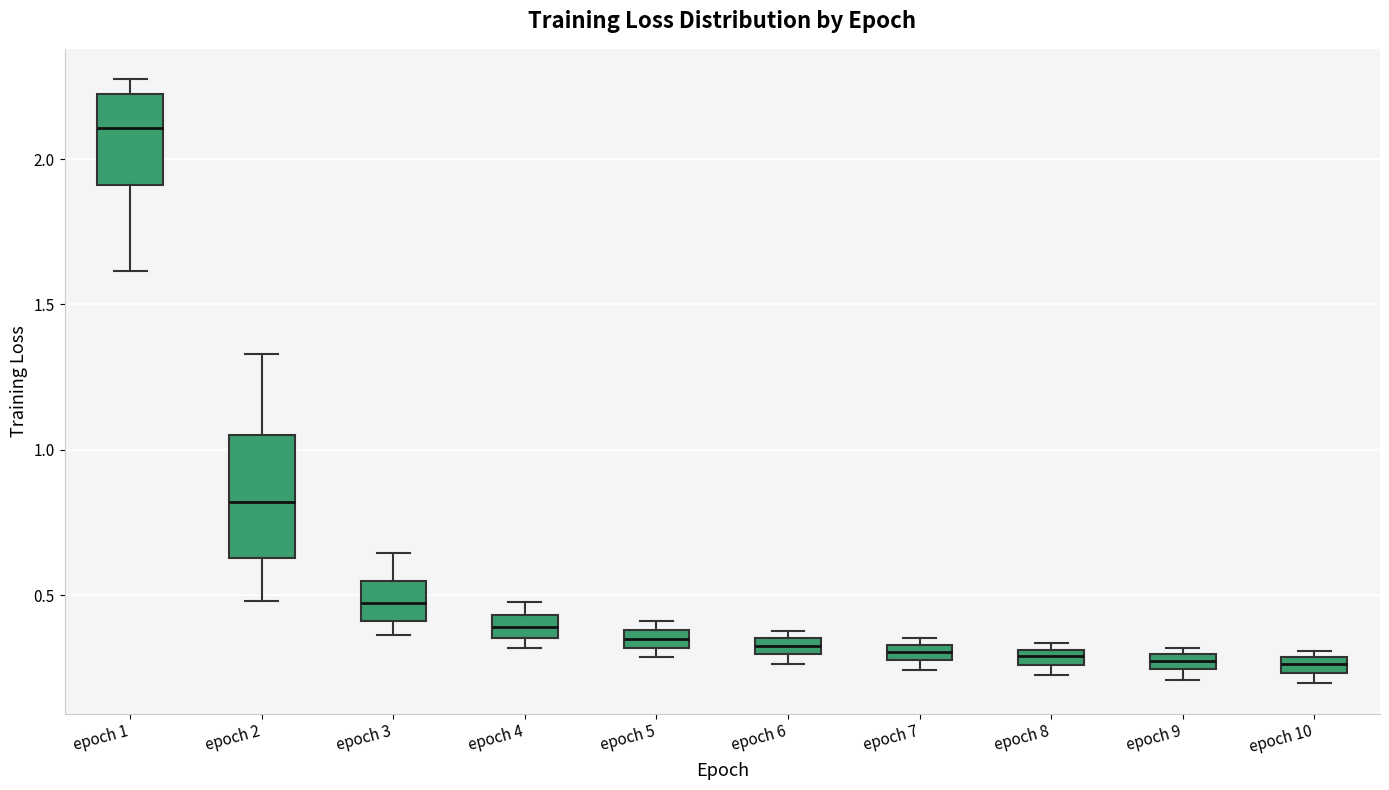

Where is the upper edge of the box for epoch 6 on the y-axis? The values are not printed on the chart, so give them approximately, as read against the axis.

0.35